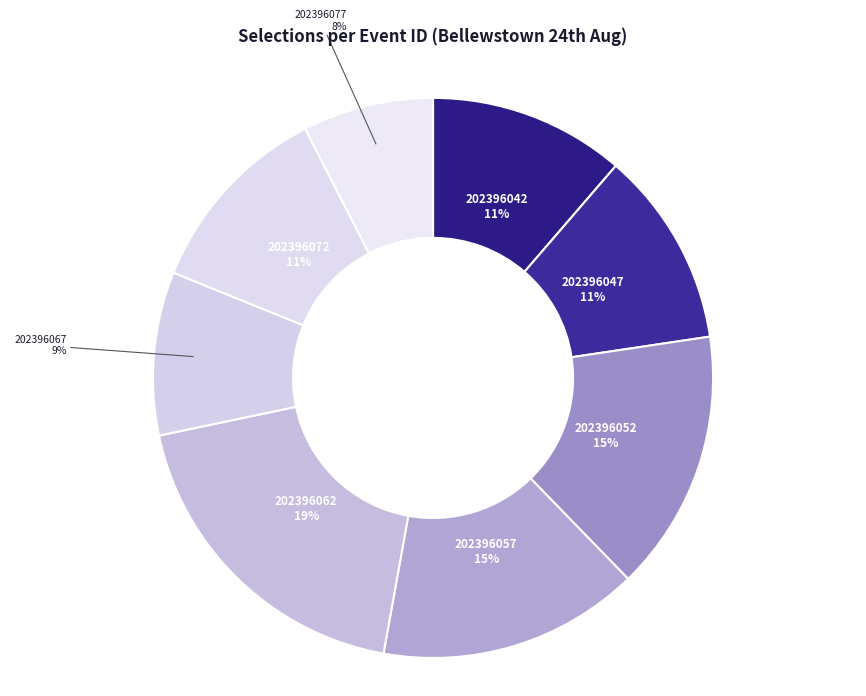

Is there any slice that represents more than half of the pie?

No